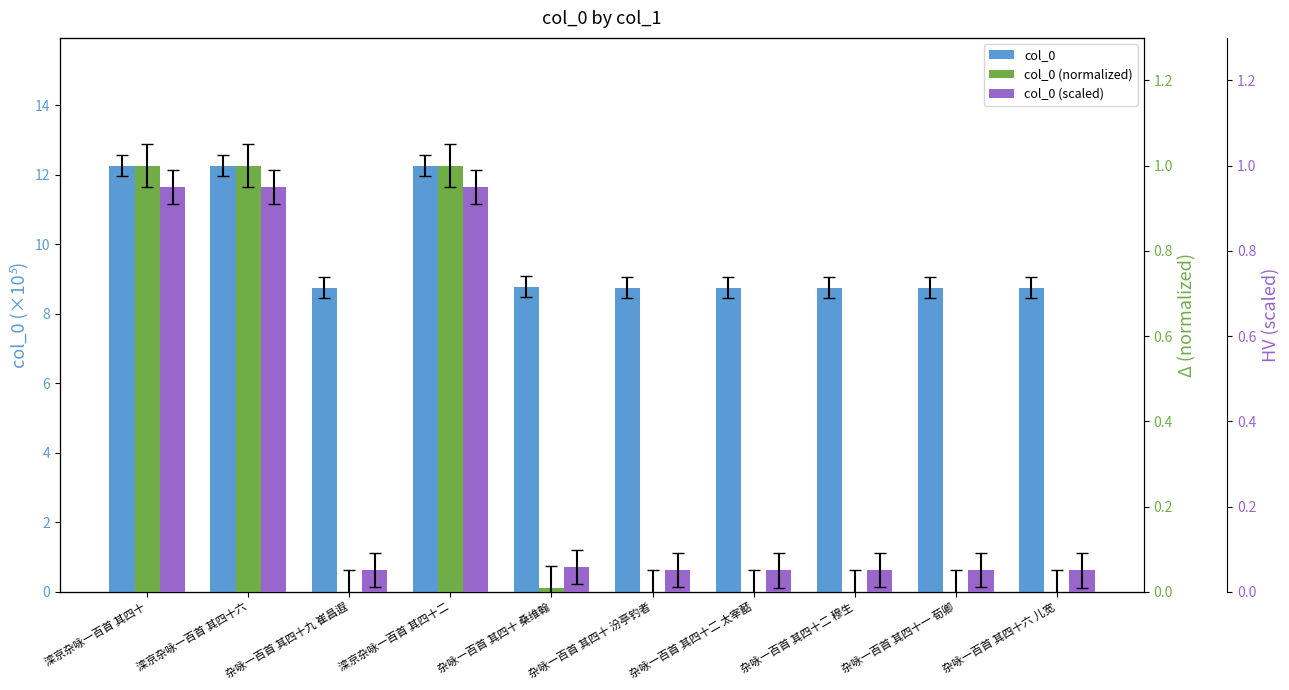

List the labels in order of col_0 (normalized) value, largest first.

滦京杂咏一百首 其四十六, 滦京杂咏一百首 其四十二, 滦京杂咏一百首 其四十, 杂咏一百首 其四十 桑维翰, 杂咏一百首 其四十二 穆生, 杂咏一百首 其四十九 崔昌遐, 杂咏一百首 其四十一 荀卿, 杂咏一百首 其四十 汾亭钓者, 杂咏一百首 其四十二 太宰嚭, 杂咏一百首 其四十六 儿宽